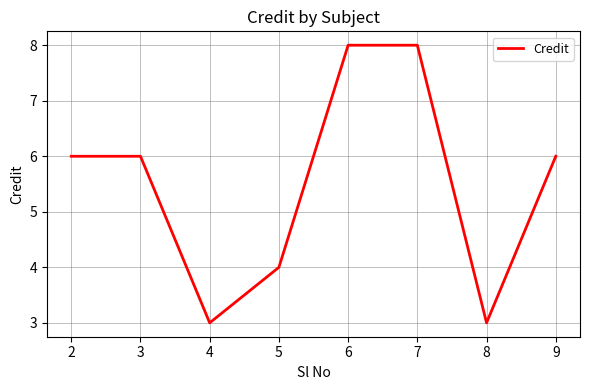

Reading left to right, extract all data points from this chart.

6	6	3	4	8	8	3	6